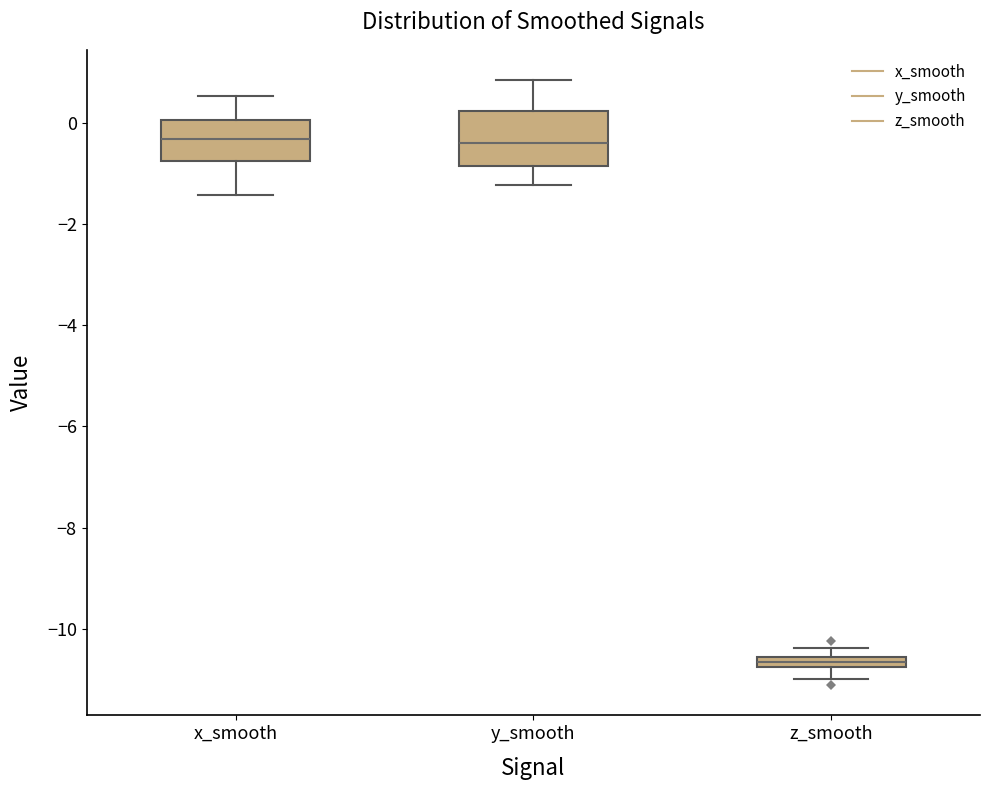

Which box's median line is the lowest?

z_smooth